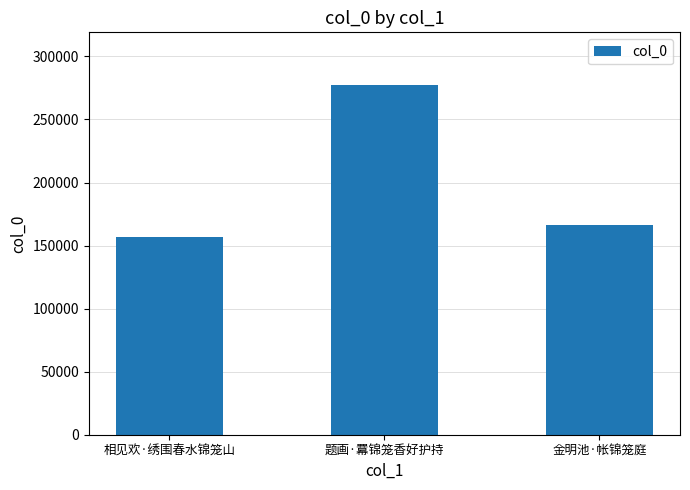

What is the maximum value shown in the chart?

277490